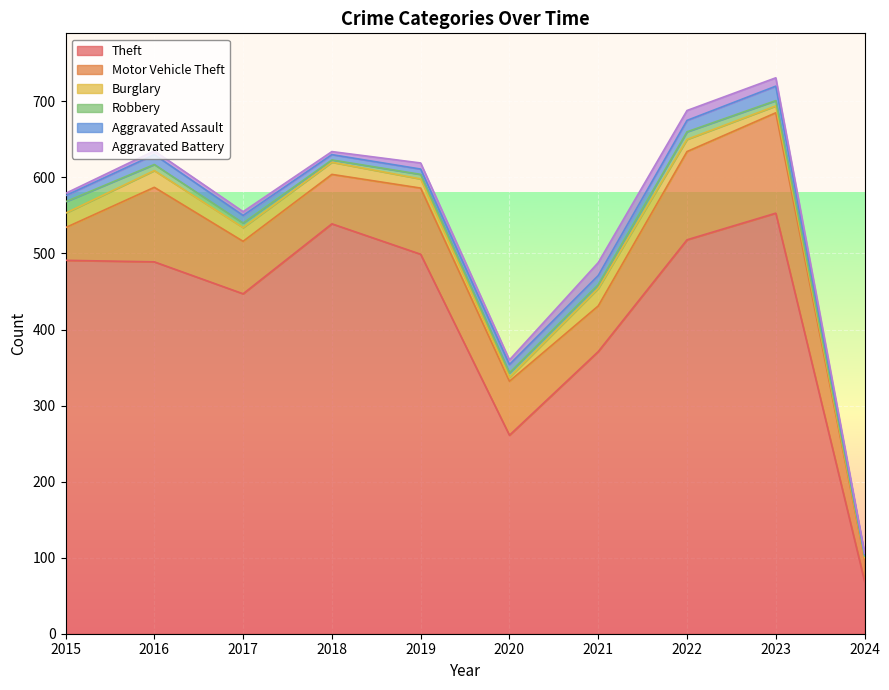

What is the difference between the highest and lowest values at 2018?

536